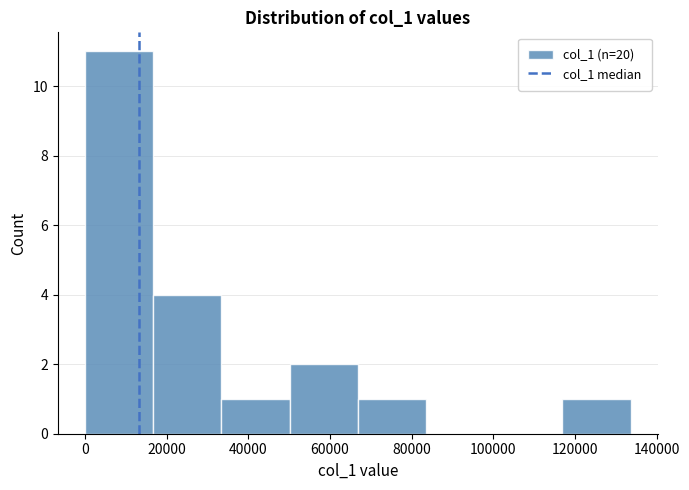

How tall is the bar that spans 0 to 16000 on the x-axis? Neither the bar edges nor the heights are printed on the chart, so give them approximately, as read against the axes.

11